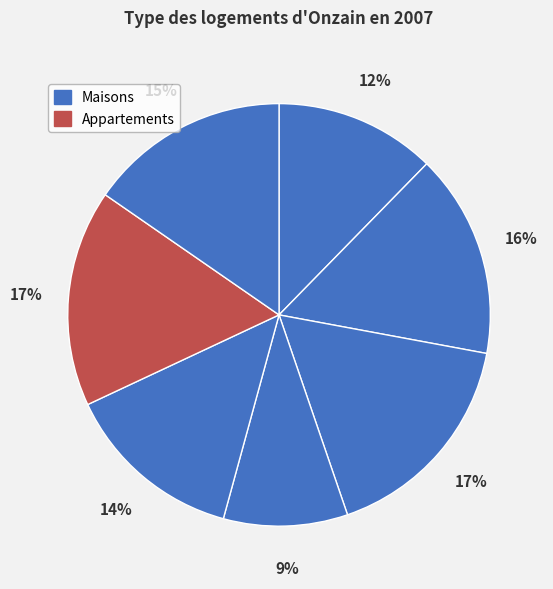

How many segments does this pie chart have?

7